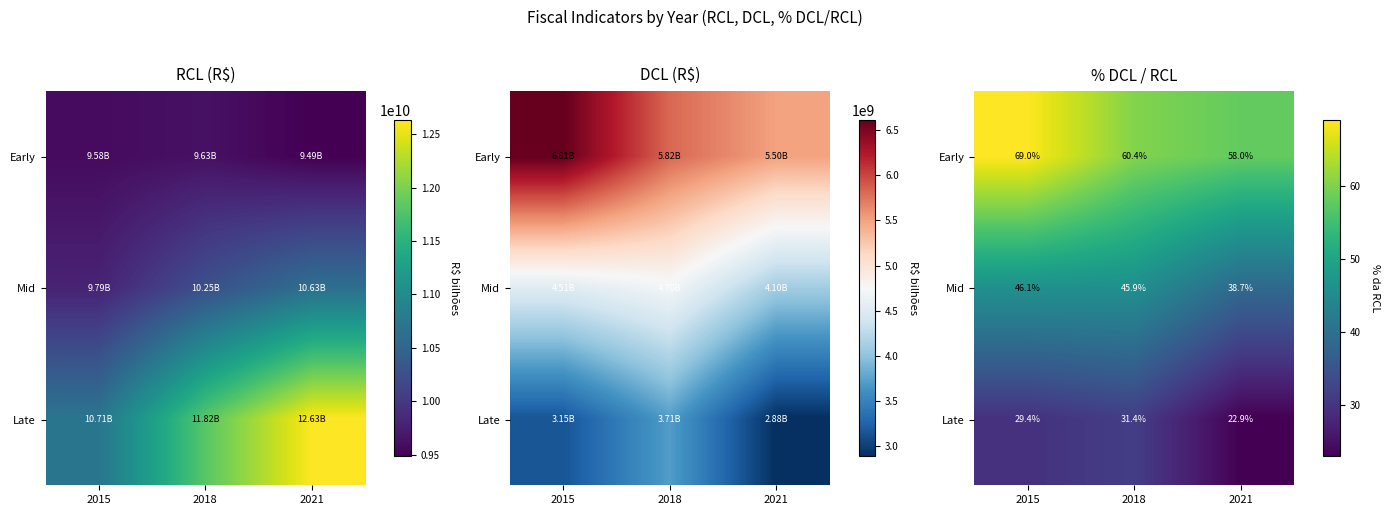

What is the difference between the highest and lowest values at 2015?

39.6